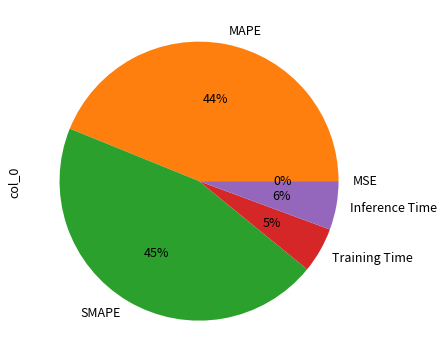

To the nearest percent, what portion does Inference Time represent?

6%